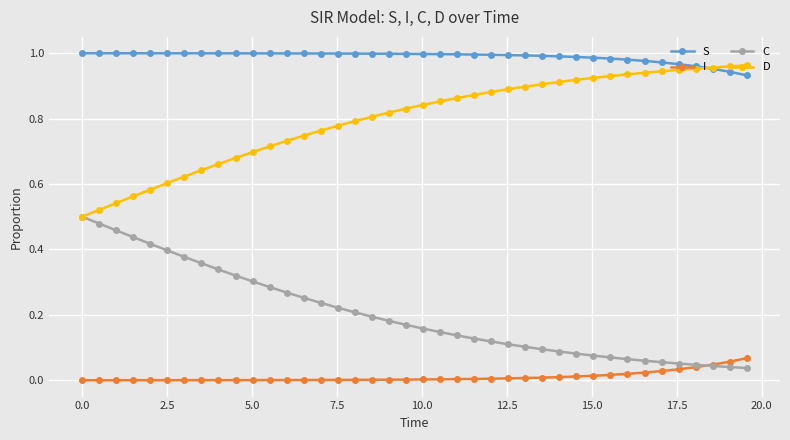

True or false: D and I cross at least once.

False